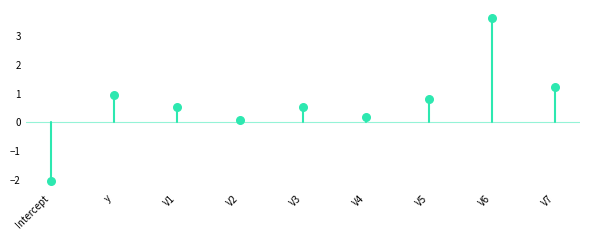

What is the range of Y values (max minus min)?

5.7